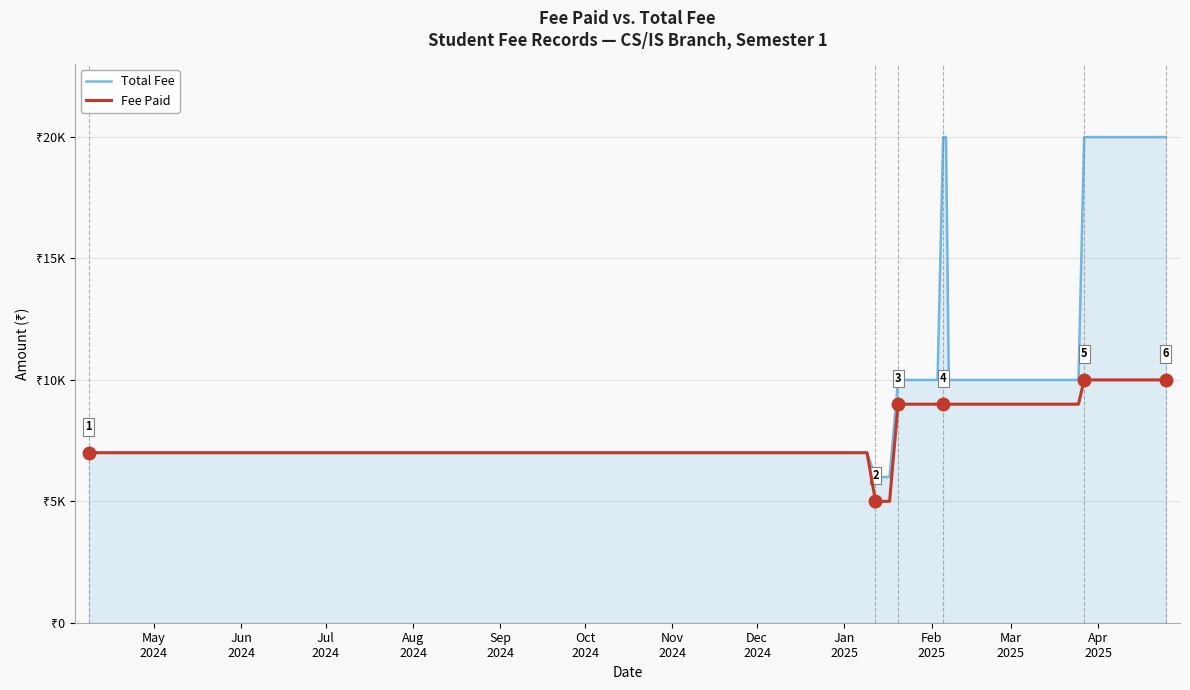

Does the chart display data point markers on the line(s)?

No